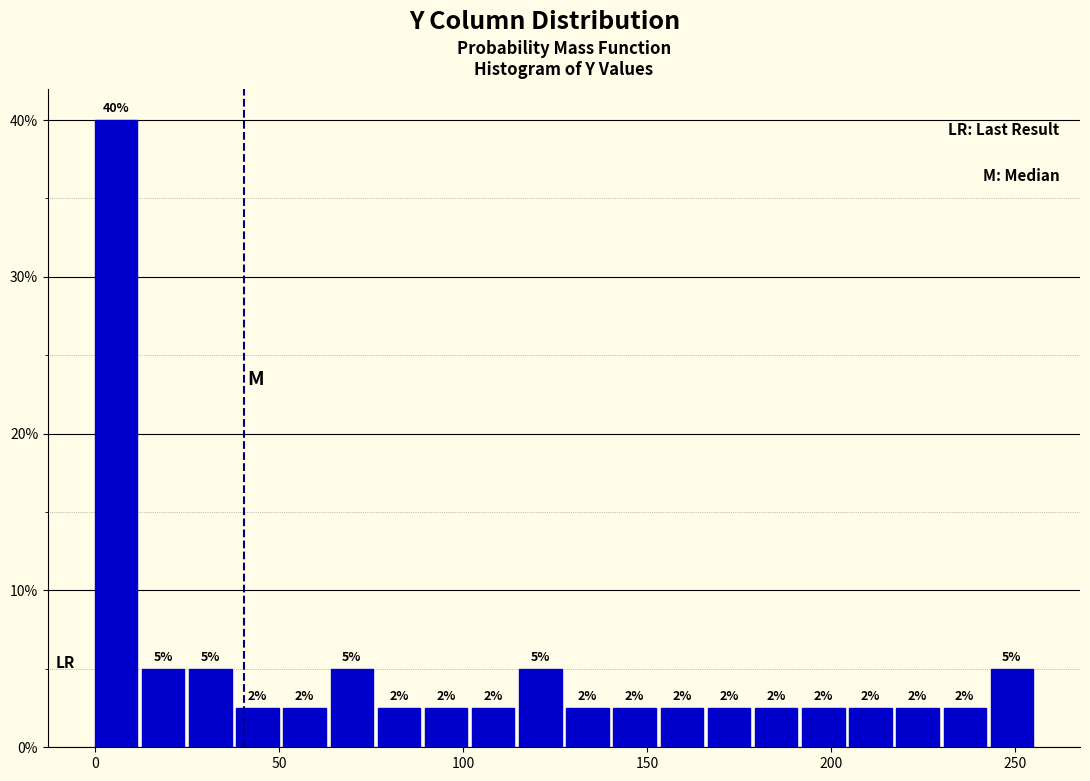

Around what value on the x-axis is the tallest bar? Give the approximate position of its centre, as read against the axis.

5